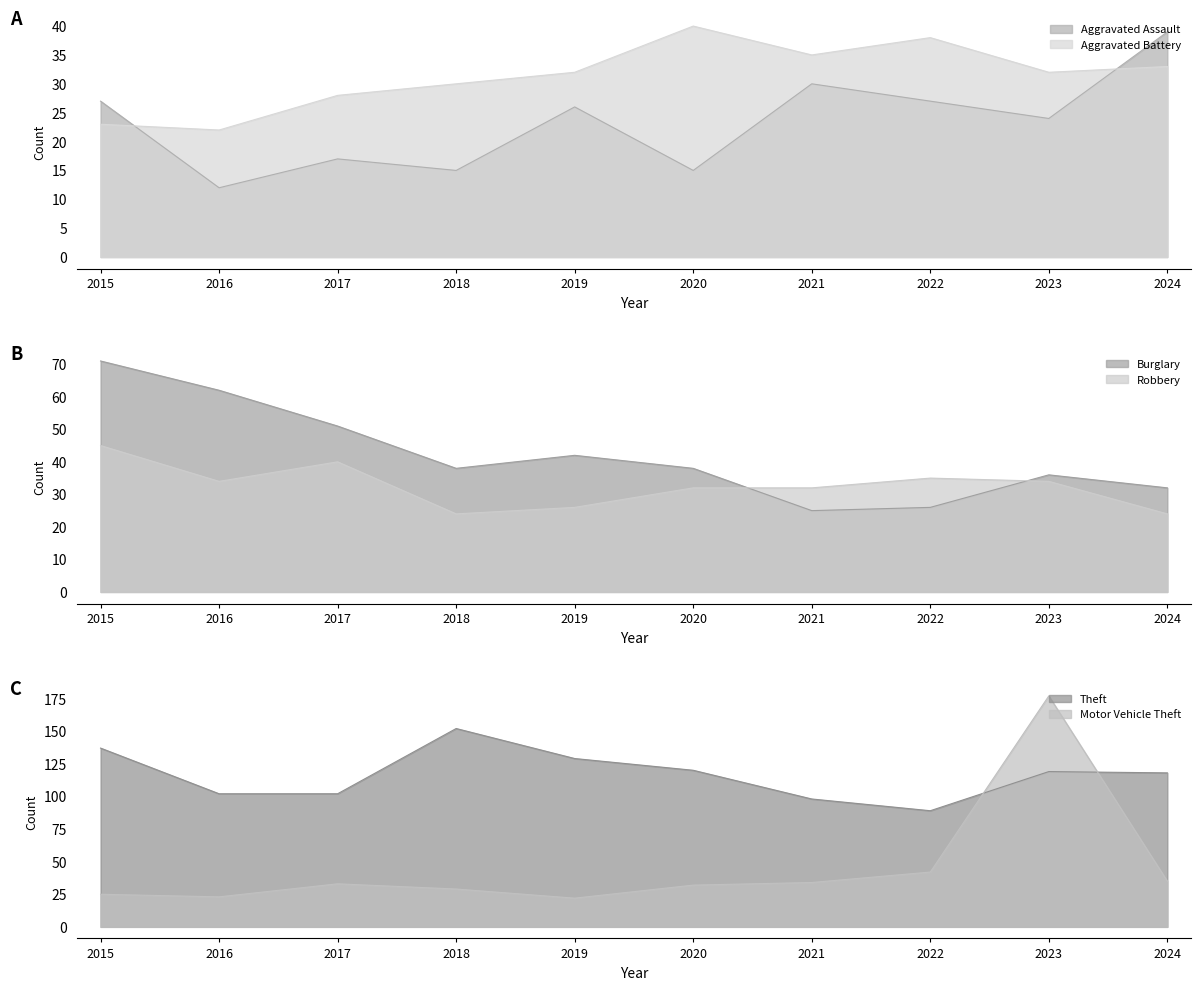

What is the average value of the Robbery series?

33